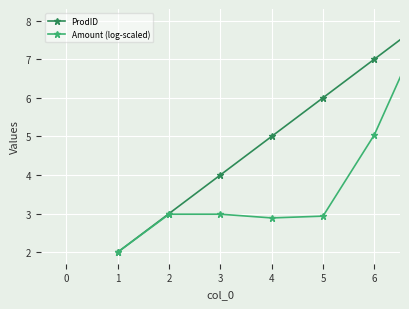

What is the lowest value of the ProdID series?

2.0